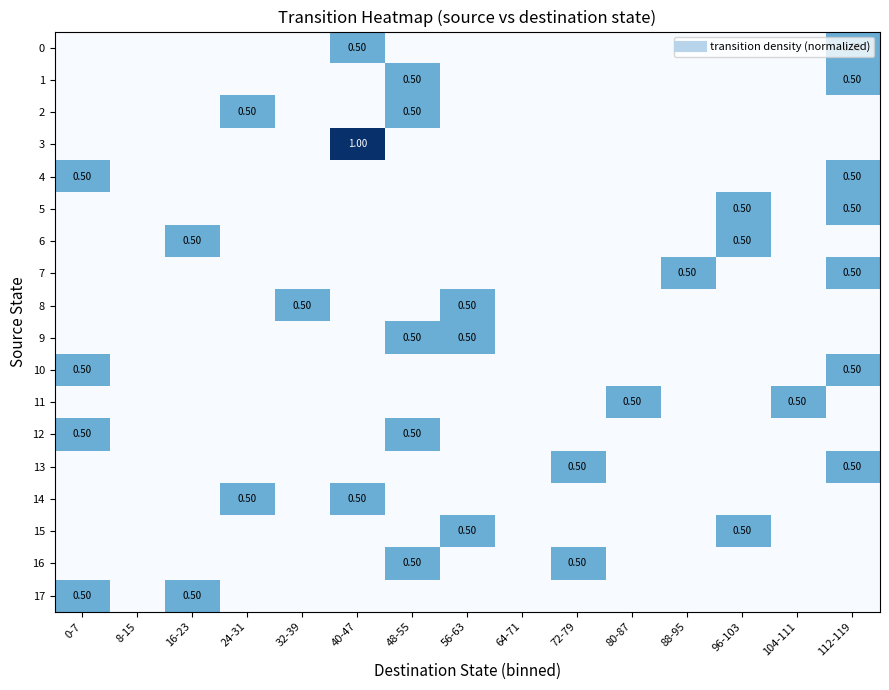

At how many categories does at least one series exceed 0?

13